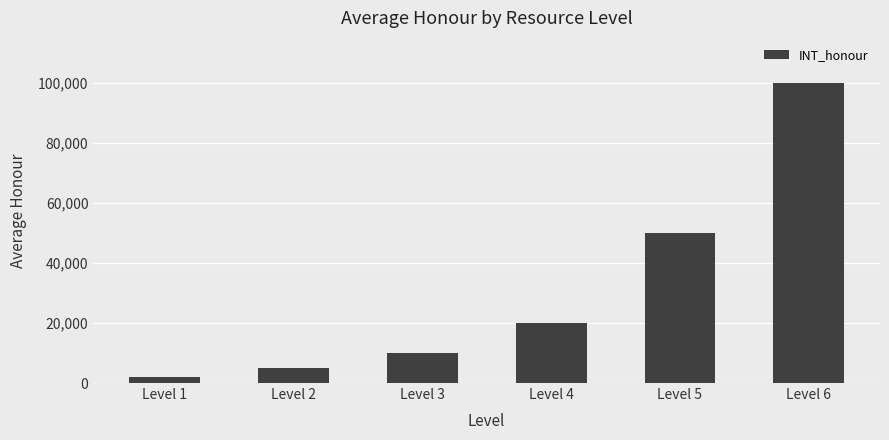

What is the minimum value shown in the chart?

2000